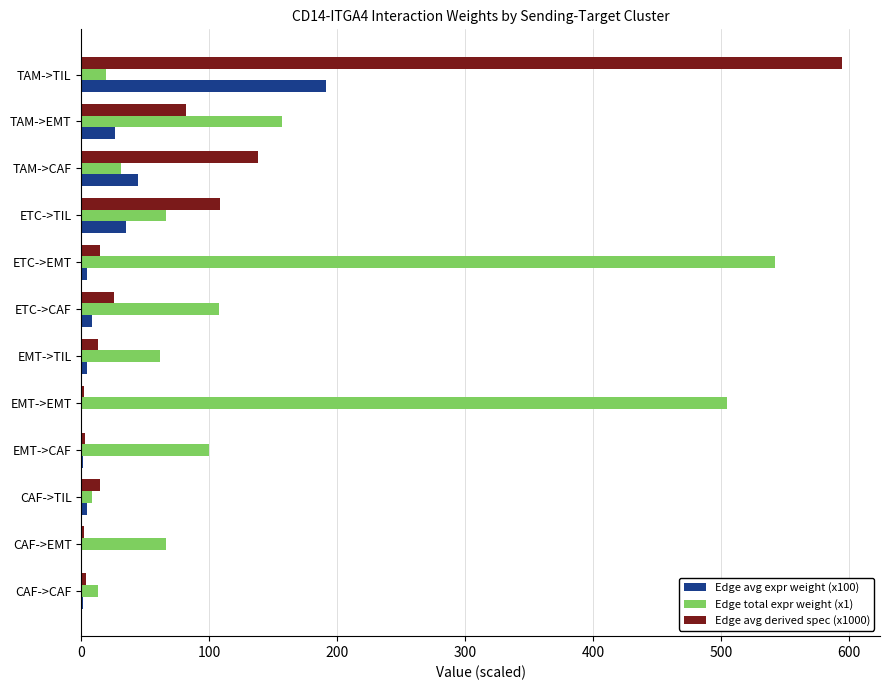

Which series has the largest total across all categories?

Edge total expr weight (x1)